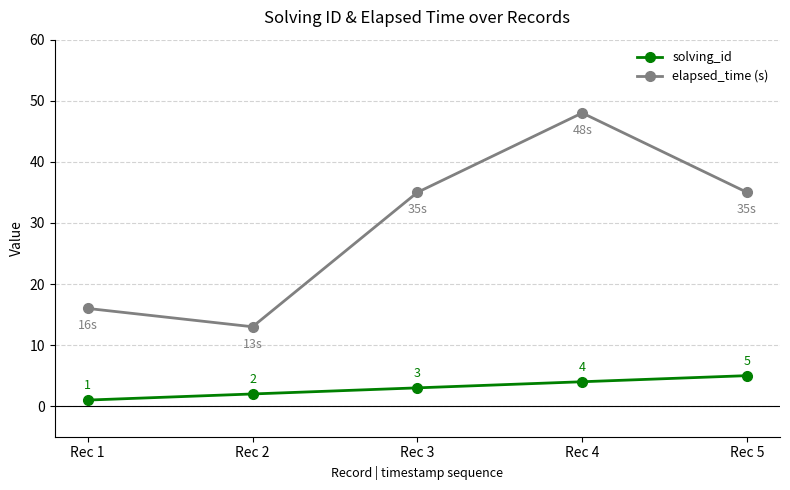

What value does the solving_id series have at Rec 5?

5